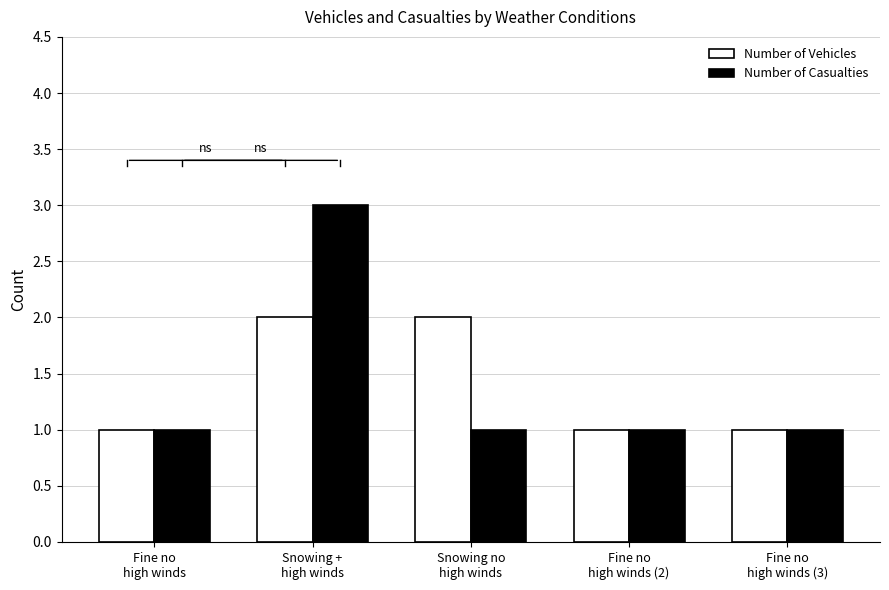

True or false: Number of Casualties has a value of 2 at Snowing no
high winds.

False